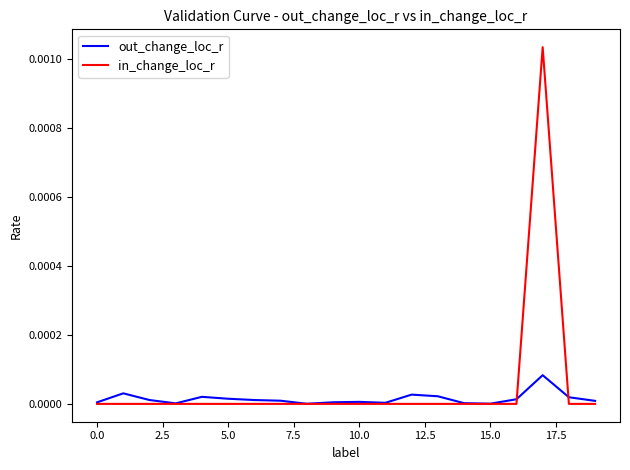

Count the in_change_loc_r values in the range 0 to 1.

20